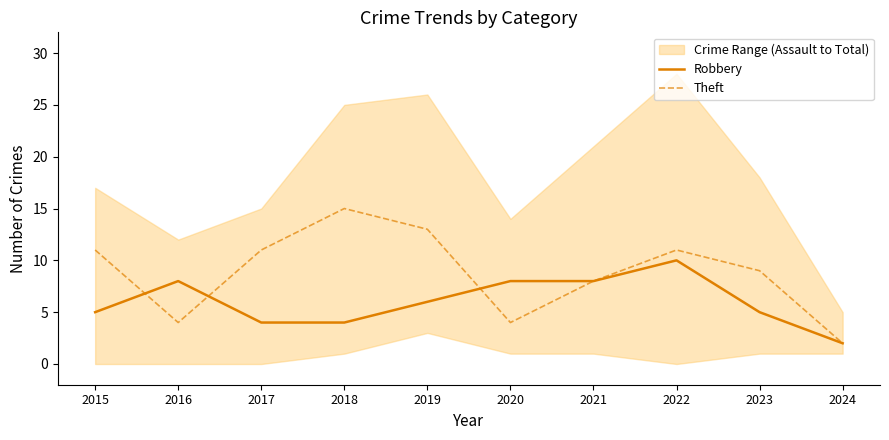

Reading left to right, what are all the values shown in this chart?

Robbery: 2015=5	2016=8	2017=4	2018=4	2019=6	2020=8	2021=8	2022=10	2023=5	2024=2
Theft: 2015=11	2016=4	2017=11	2018=15	2019=13	2020=4	2021=8	2022=11	2023=9	2024=2